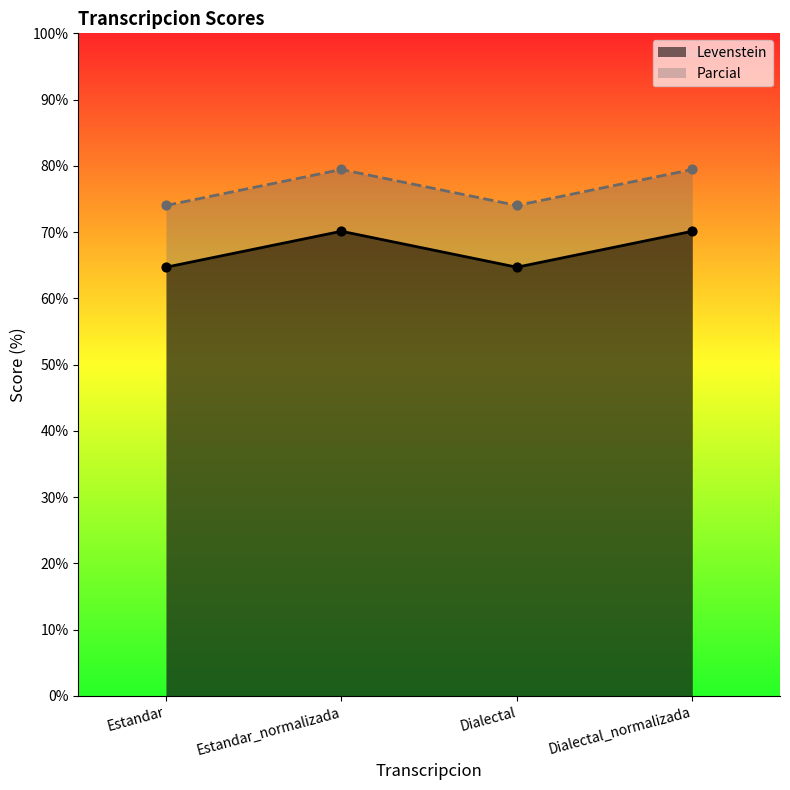

Is the value of Levenstein at Dialectal_normalizada greater than the value of Parcial at Dialectal_normalizada?

No